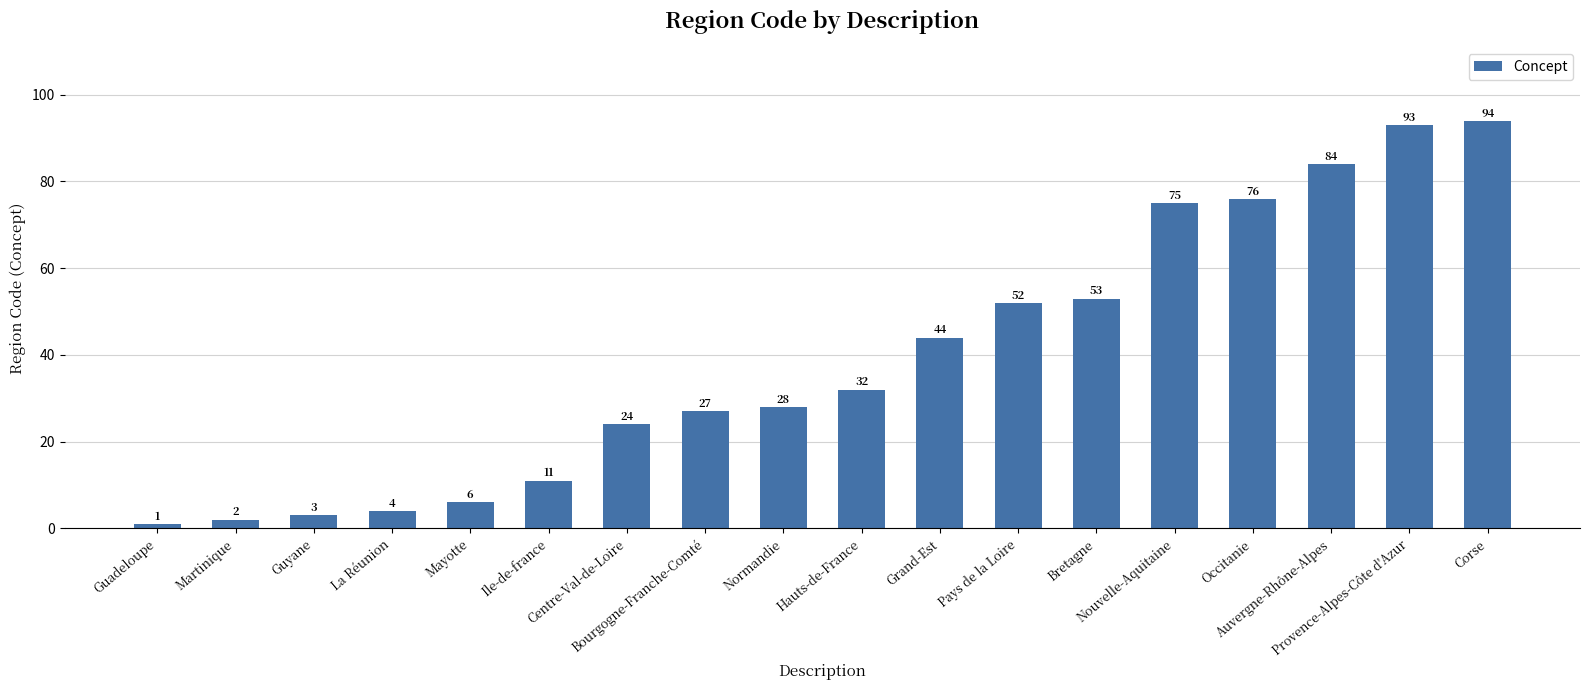

What is the sum of all values?

709